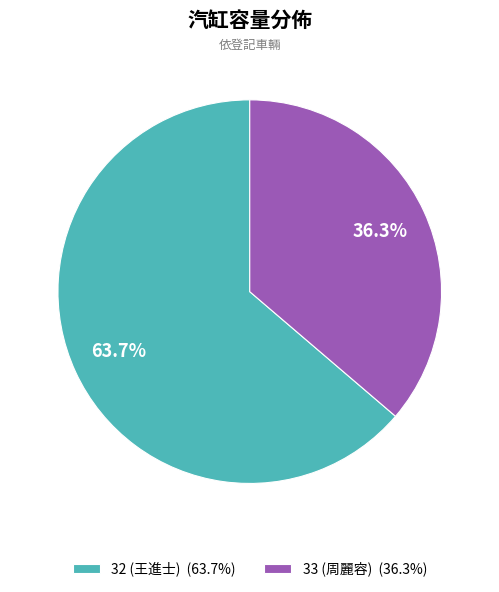

Which slice is the smallest?

33 (周麗容)